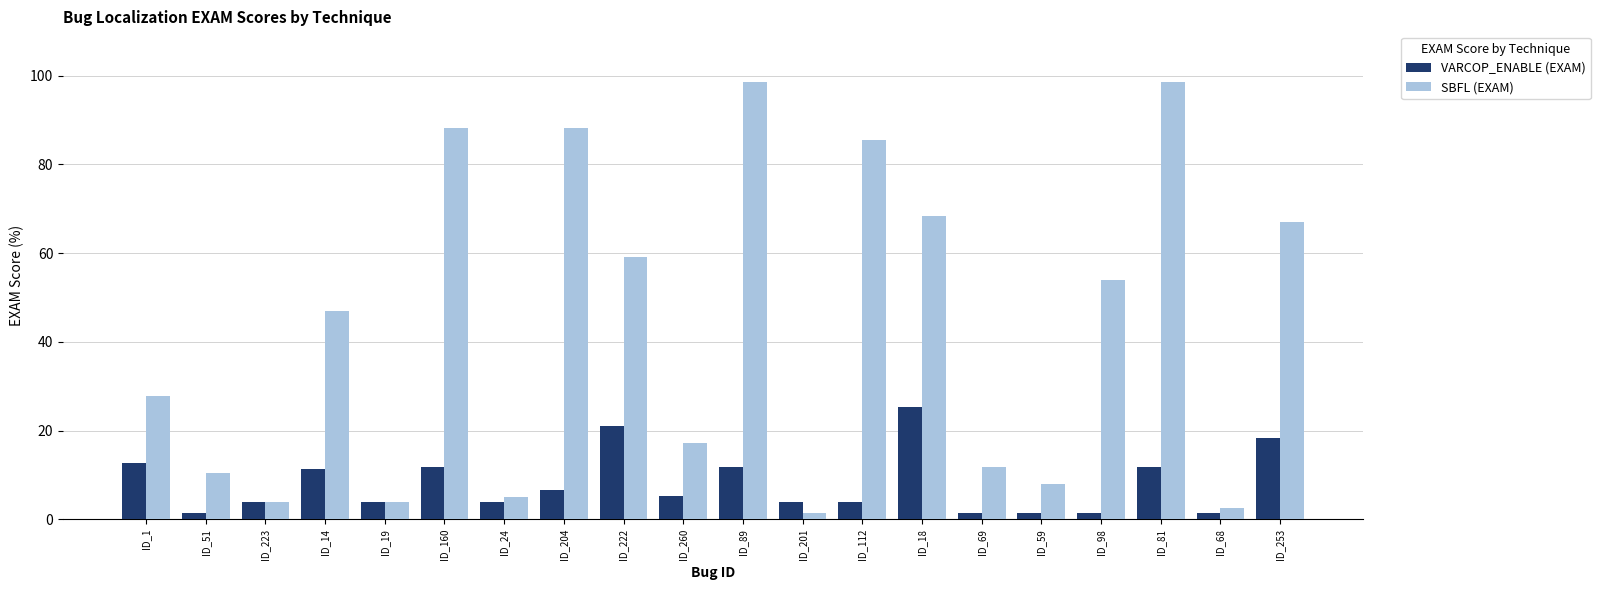

What is the label of the 7th bar from the right?

ID_18